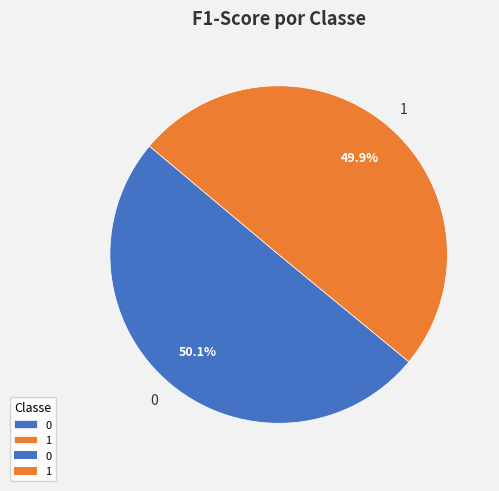

Is there any slice that represents more than half of the pie?

Yes